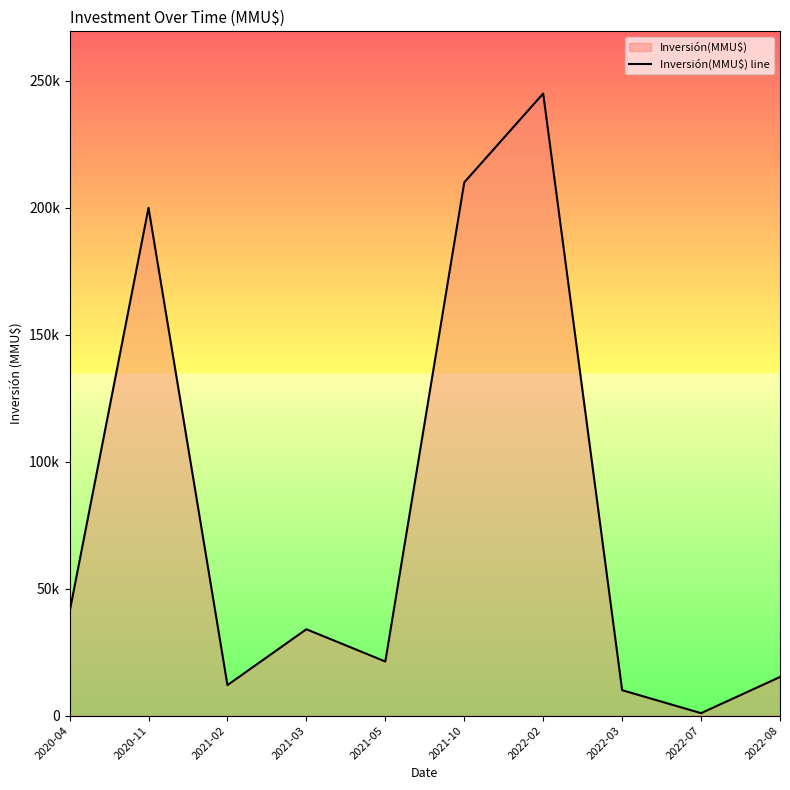

What is the value of the 3rd point from the left?

12000